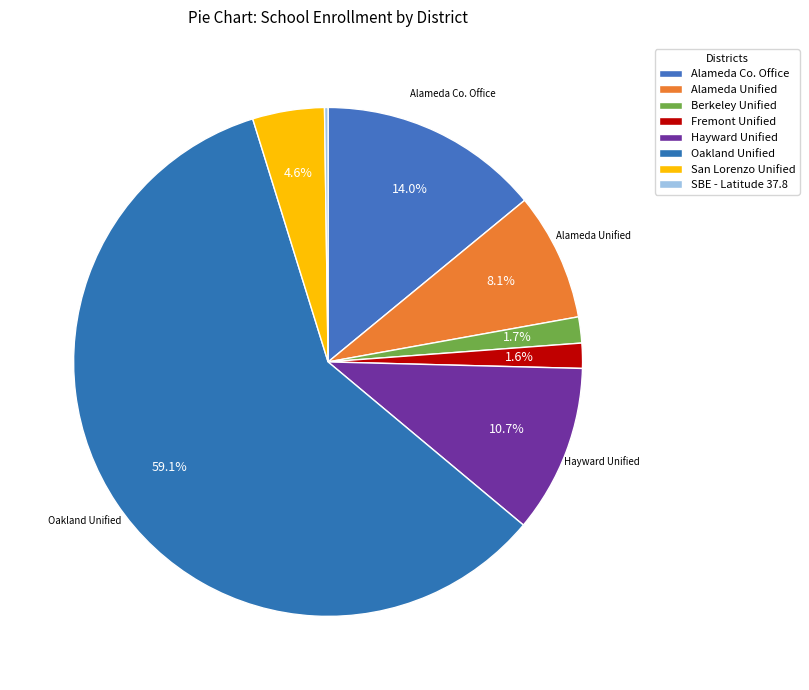

Is it true that Berkeley Unified is 1% of the pie?

False